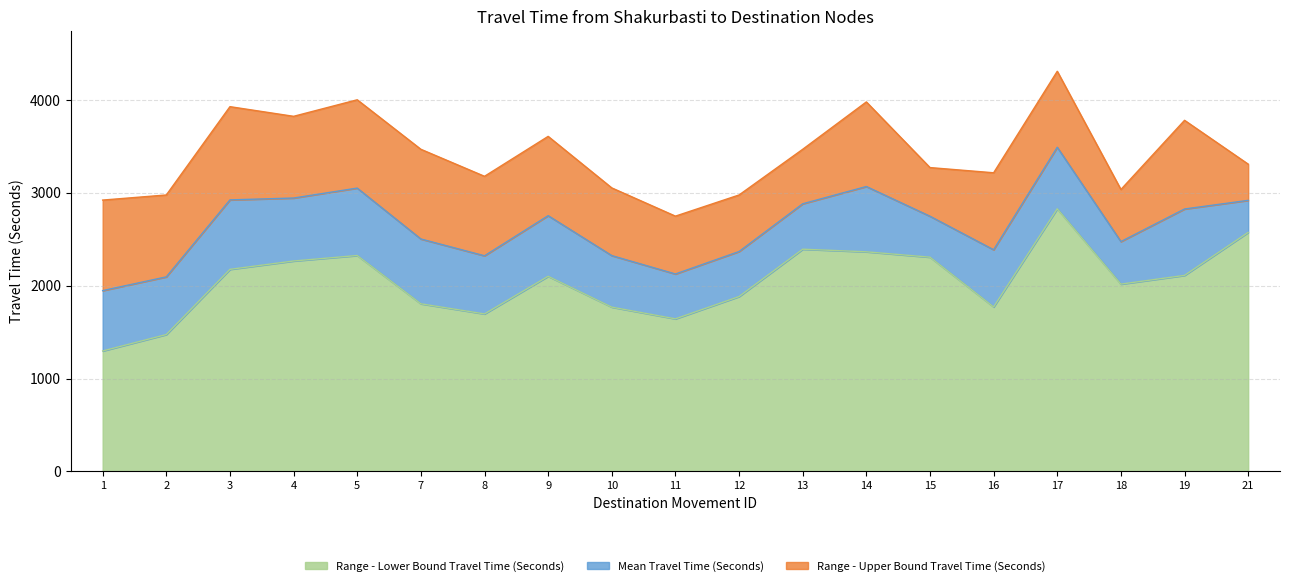

Reading left to right, list all the values displayed in this chart.

Mean Travel Time (Seconds): 1=1947	2=2095	3=2924	4=2944	5=3051	7=2503	8=2322	9=2754	10=2324	11=2126	12=2368	13=2882	14=3068	15=2748	16=2387	17=3491	18=2475	19=2826	21=2919
Range - Upper Bound Travel Time (Seconds): 1=2922	2=2977	3=3928	4=3824	5=4002	7=3469	8=3178	9=3608	10=3053	11=2749	12=2977	13=3469	14=3979	15=3272	16=3216	17=4309	18=3036	19=3781	21=3309
Range - Lower Bound Travel Time (Seconds): 1=1297	2=1474	3=2176	4=2266	5=2325	7=1805	8=1696	9=2101	10=1769	11=1643	12=1883	13=2393	14=2365	15=2307	16=1771	17=2828	18=2017	19=2111	21=2574